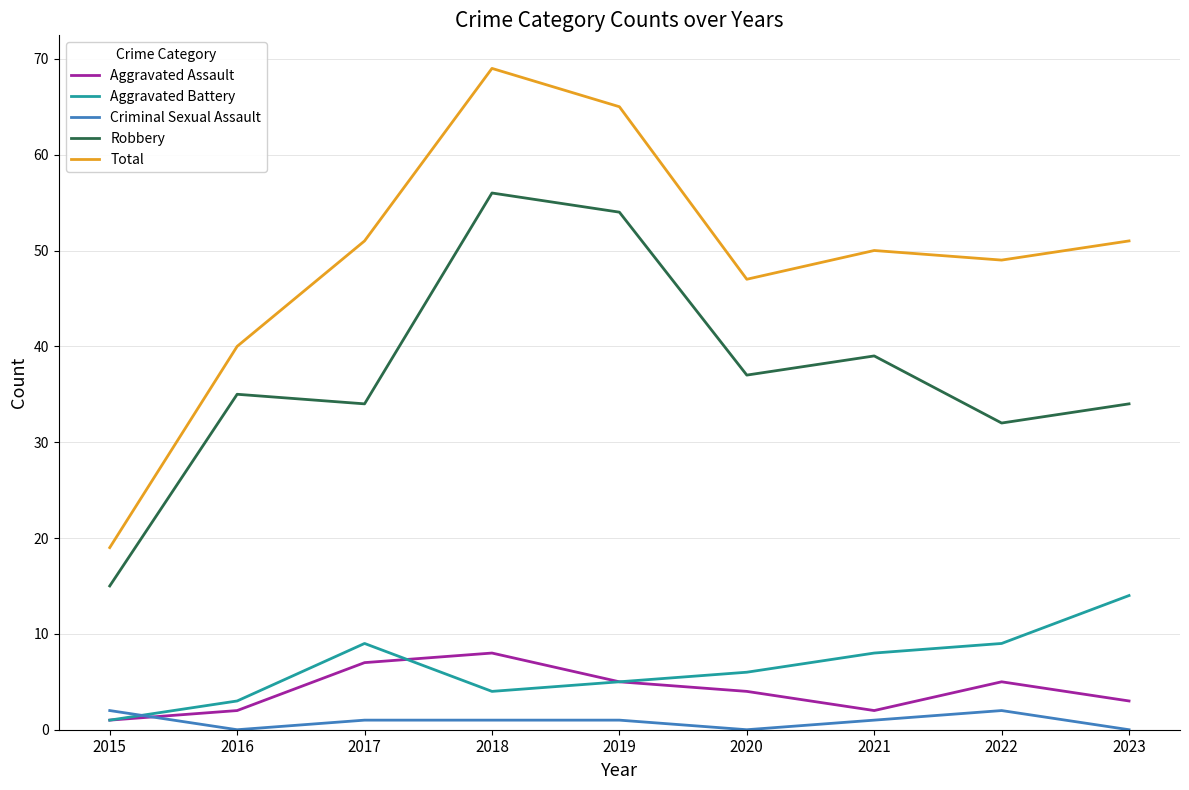

Which series has the widest spread of values?

Total